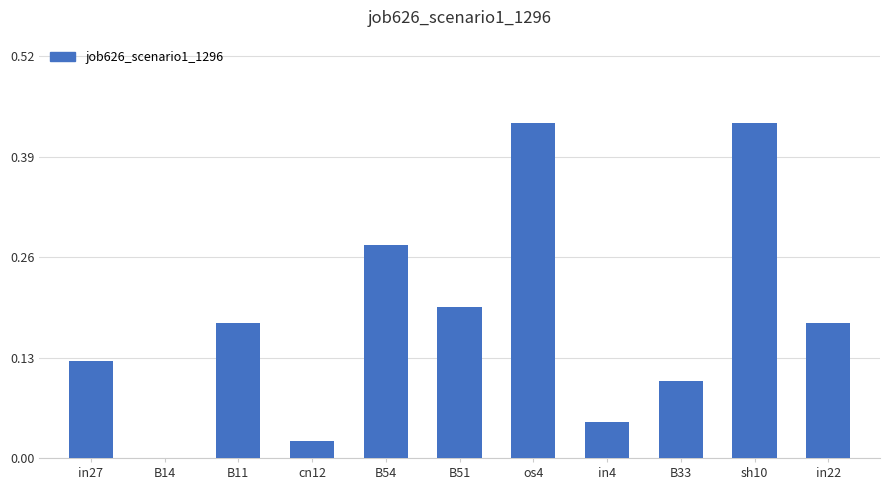

True or false: the data shows 0.2 at B51.

True